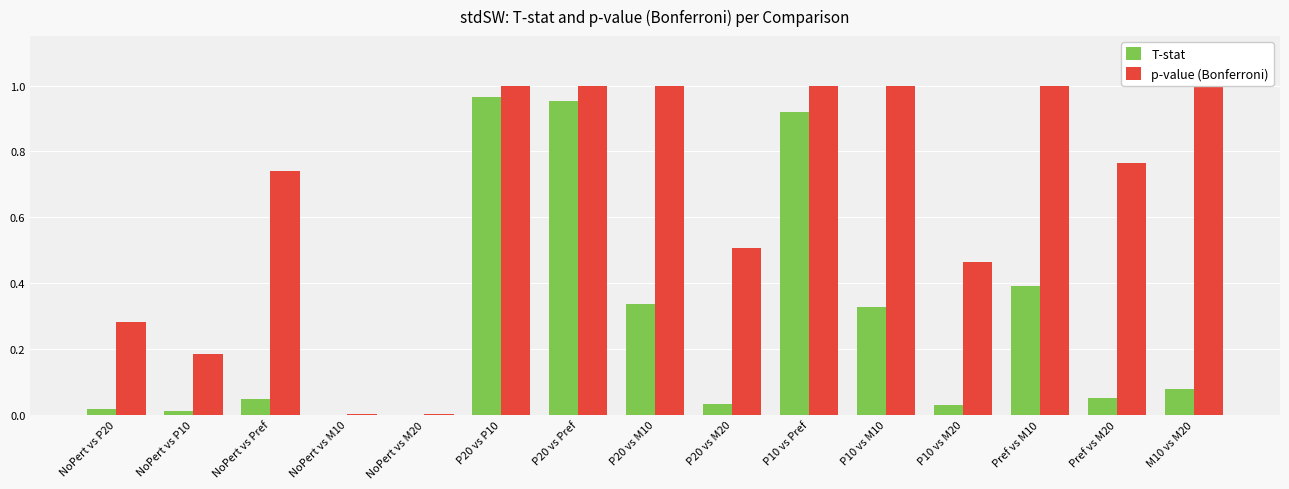

What are all the series names shown in the legend?

T-stat, p-value (Bonferroni)